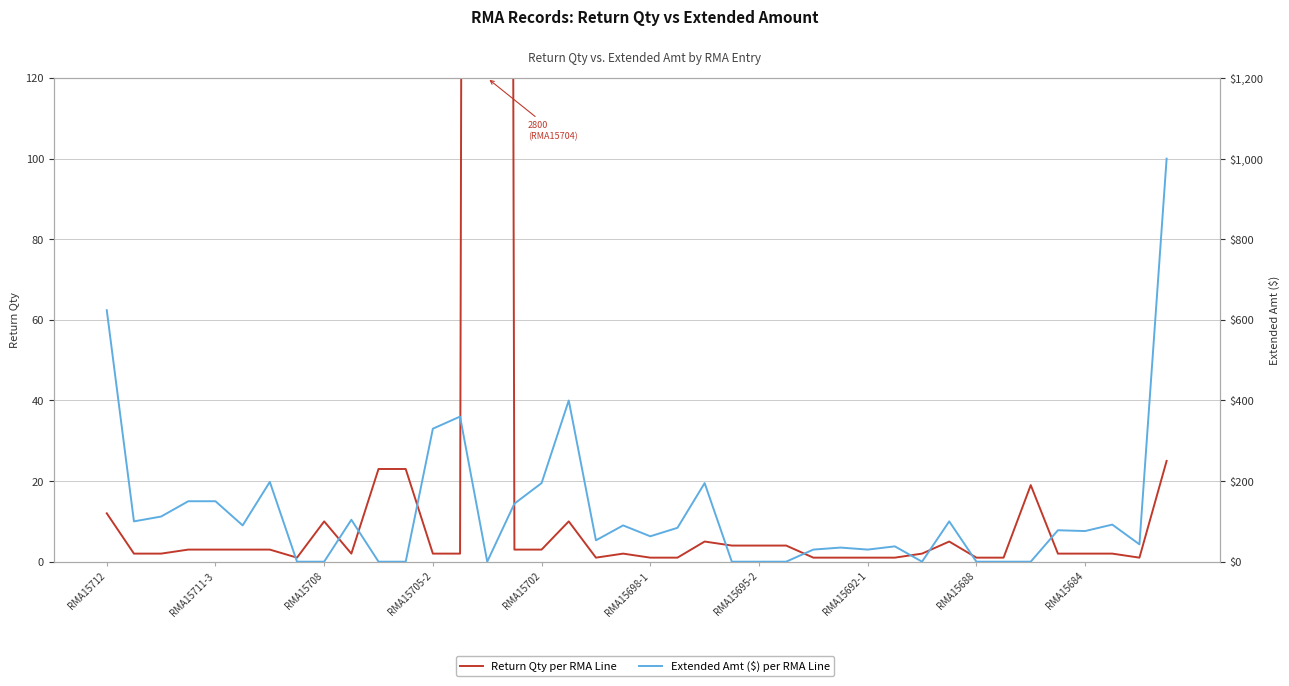

How many lines are shown in the chart?

2